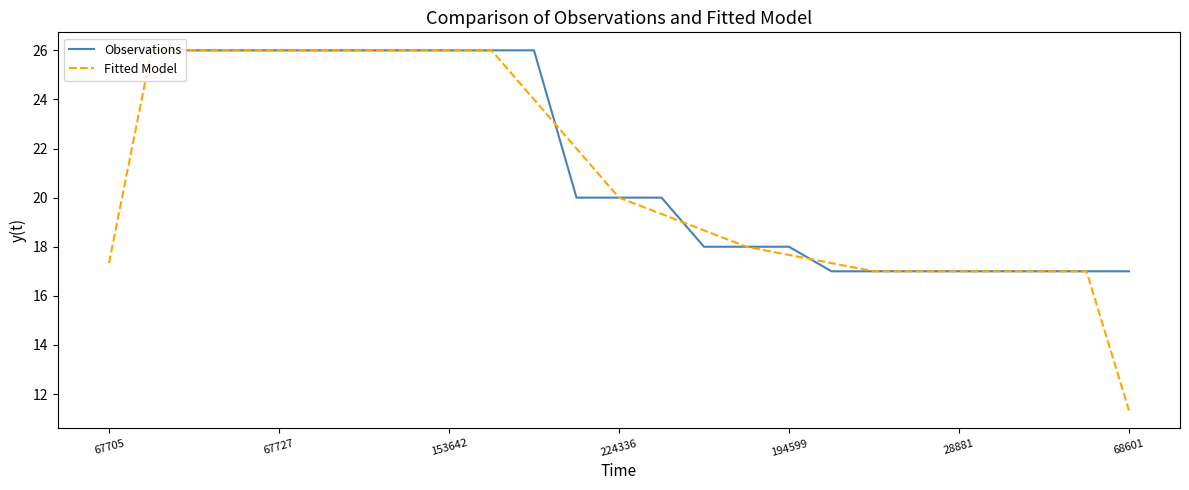

Which series has the widest spread of values?

Fitted Model